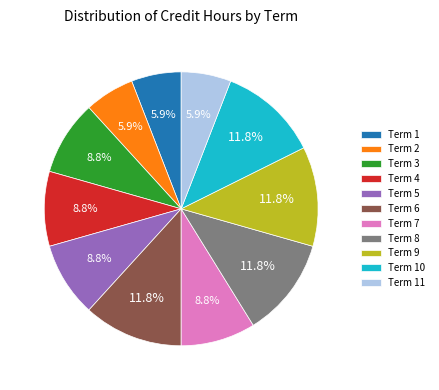

How many segments does this pie chart have?

11